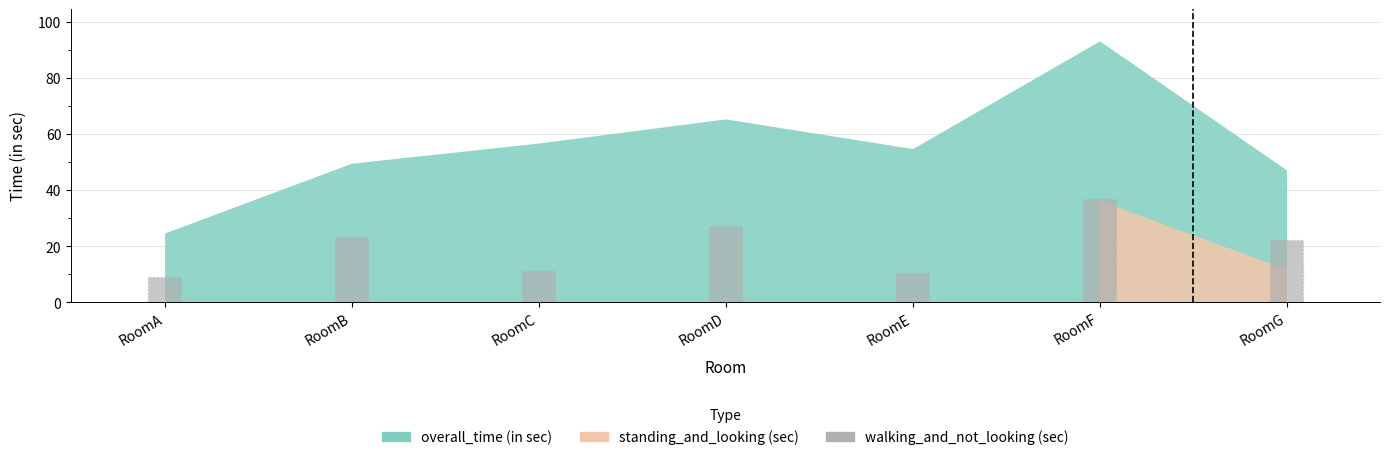

Between RoomF and RoomC, which is larger?

RoomF